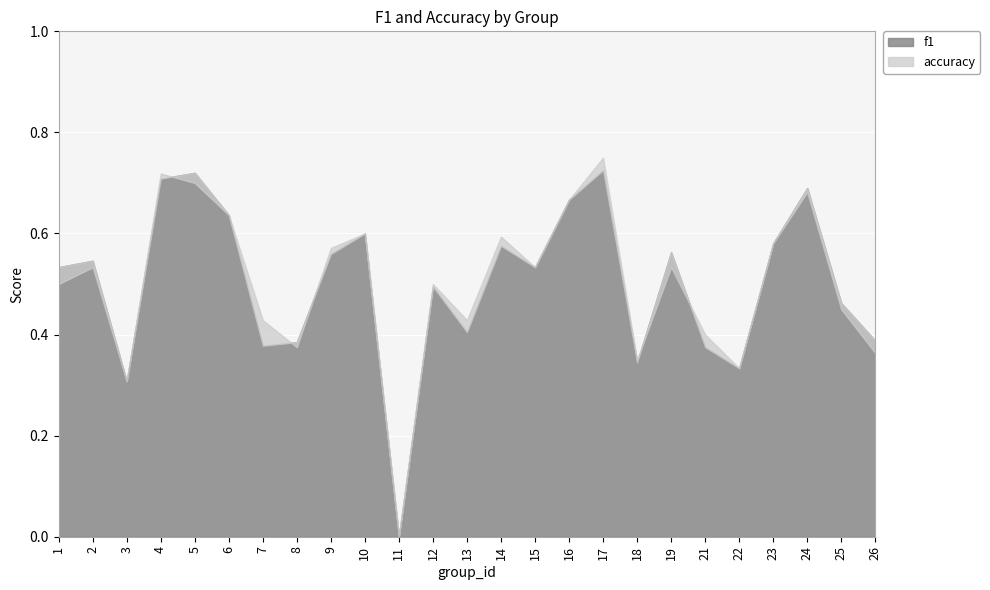

Which category has the lowest value in the accuracy series?

11